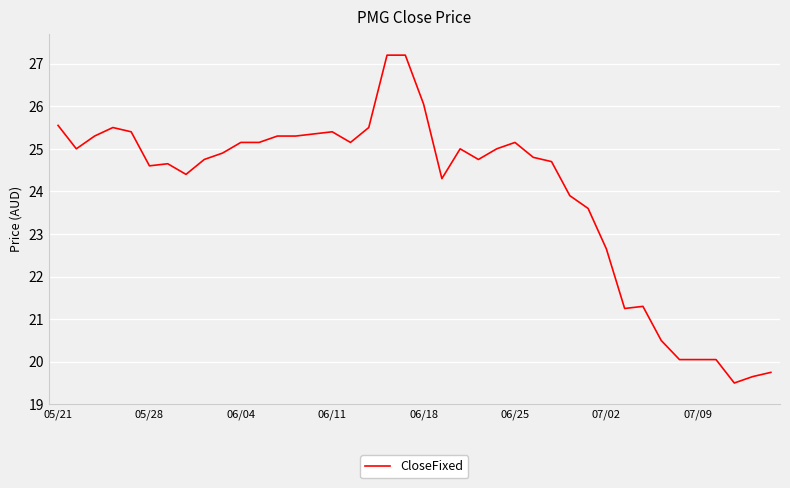

What is the smallest value displayed?

19.5